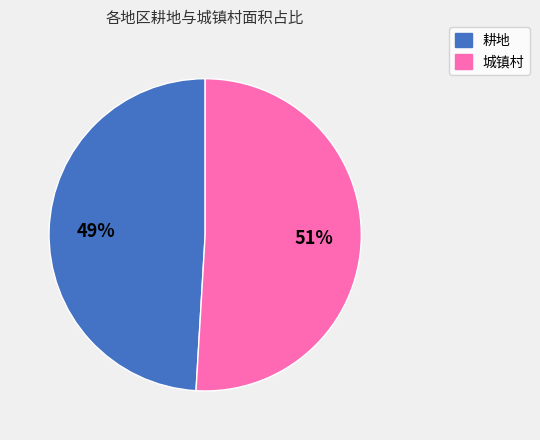

Is there a majority slice in this chart?

Yes